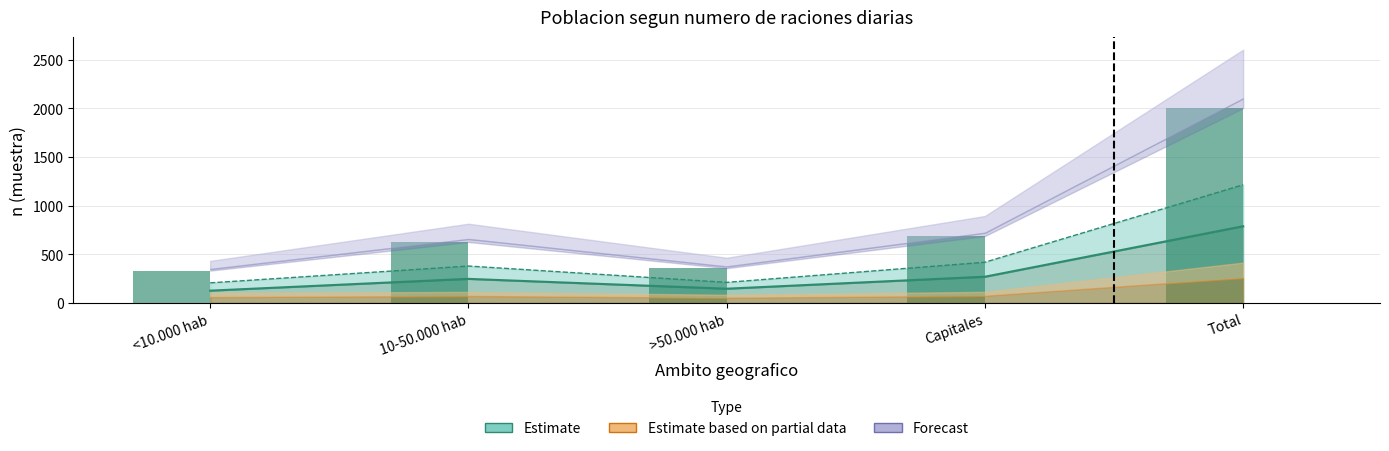

Rank the categories by value from highest to lowest.

Total, Capitales, 10-50.000 hab, >50.000 hab, <10.000 hab